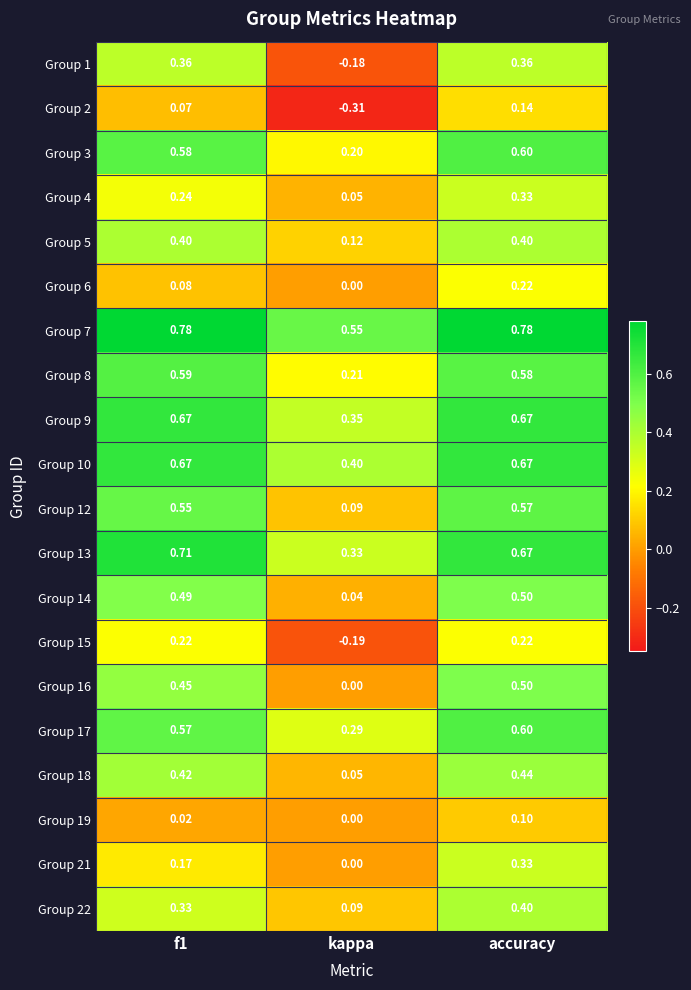

At which label does Group 9 reach its minimum?

kappa